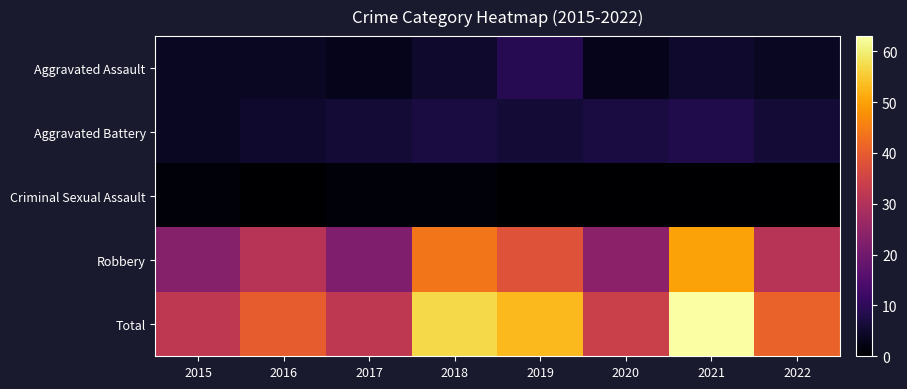

How many categories are shown in the chart?

8